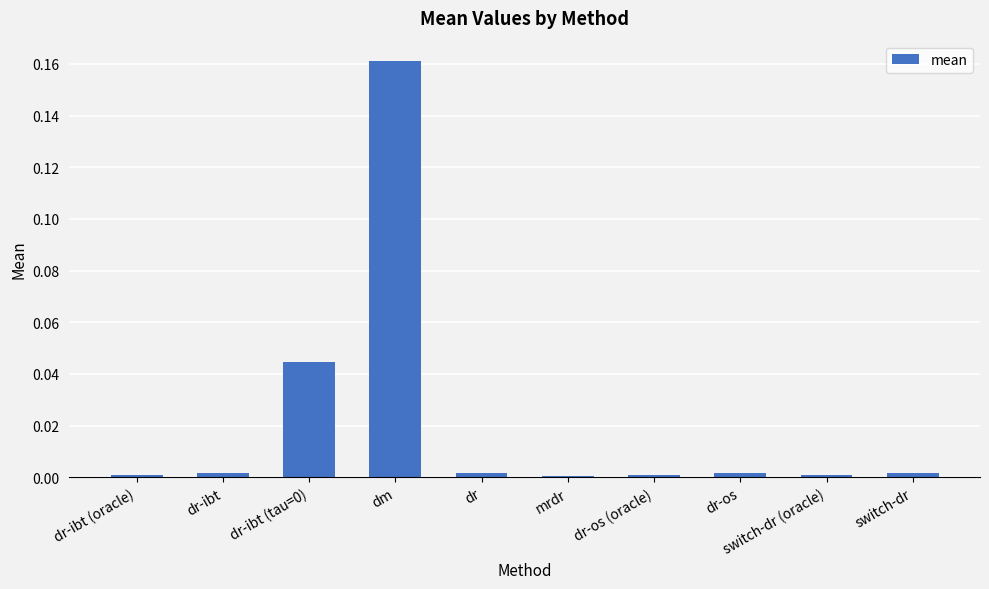

The chart shows a value of 0.0 at mrdr. True or false?

True